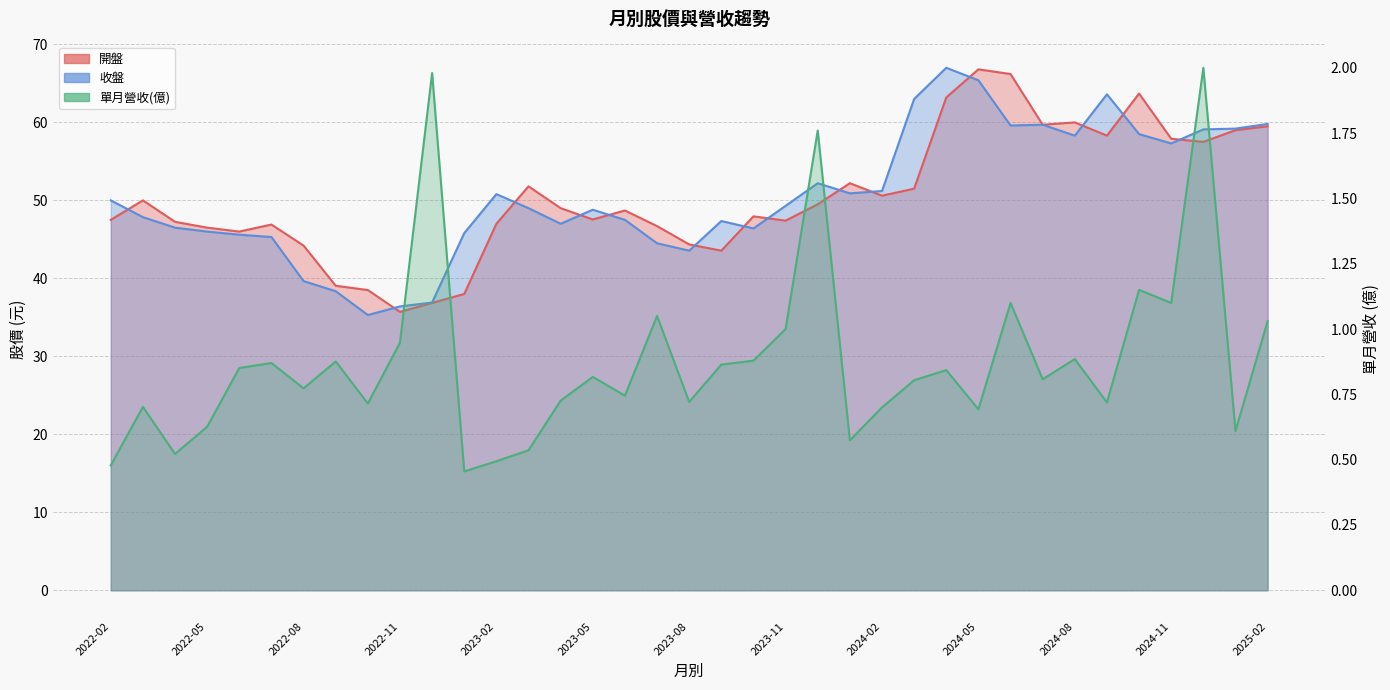

Which series has the largest total across all categories?

收盤